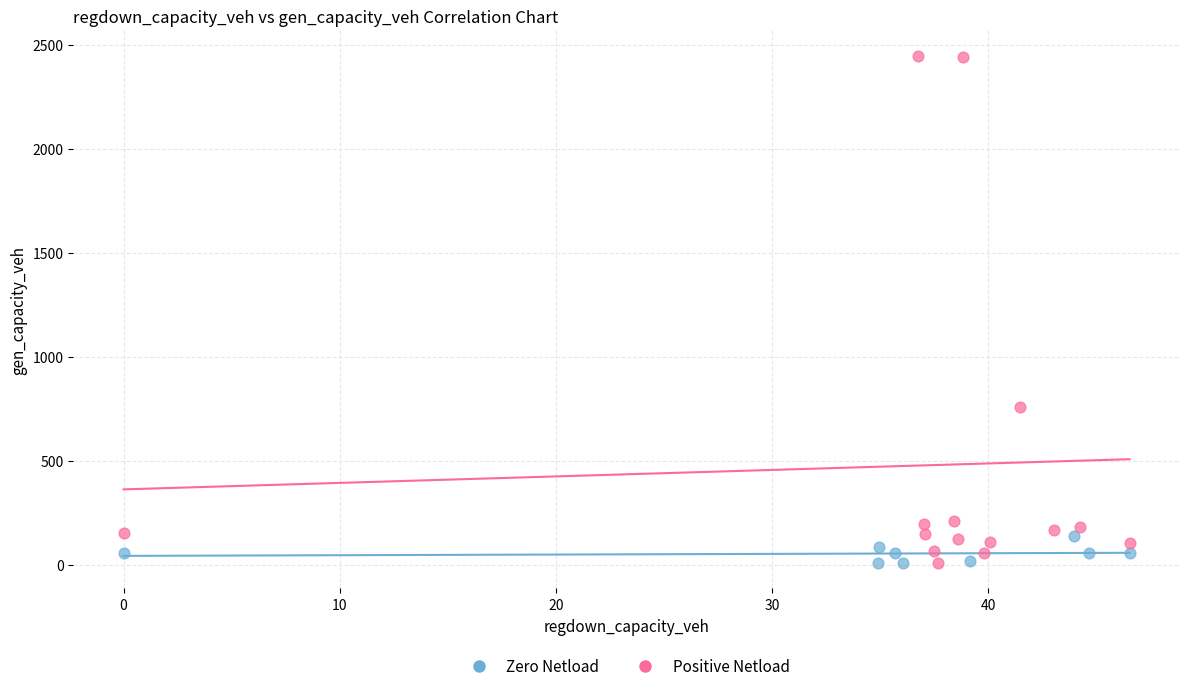

Which series reaches the maximum Y coordinate?

Positive Netload